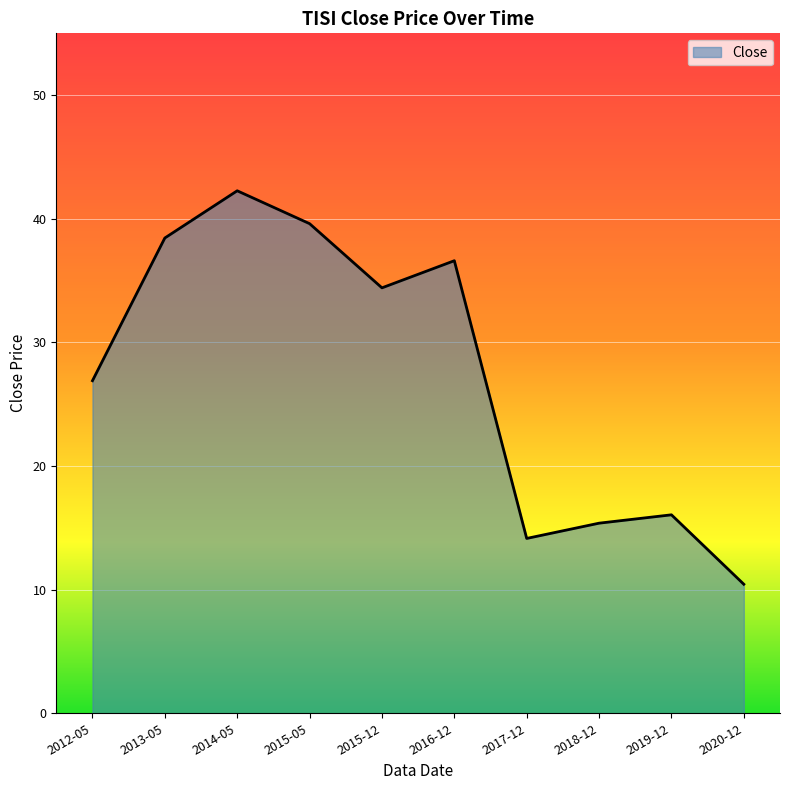

What position from the right is 2012-05?

10